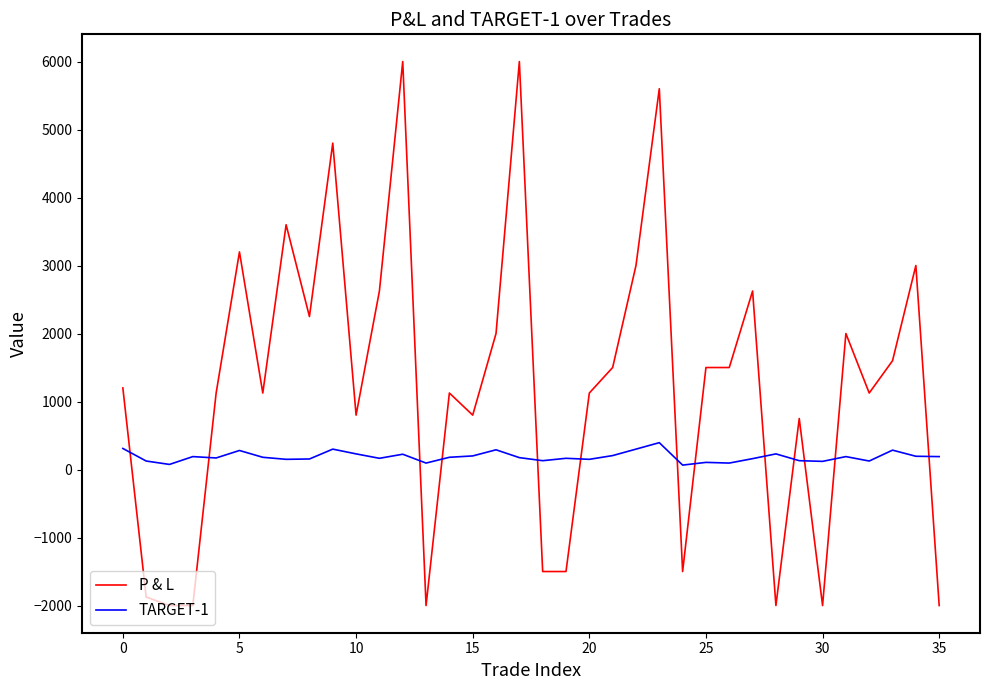

Rank the series by their maximum value, from lowest to highest.

TARGET-1, P & L